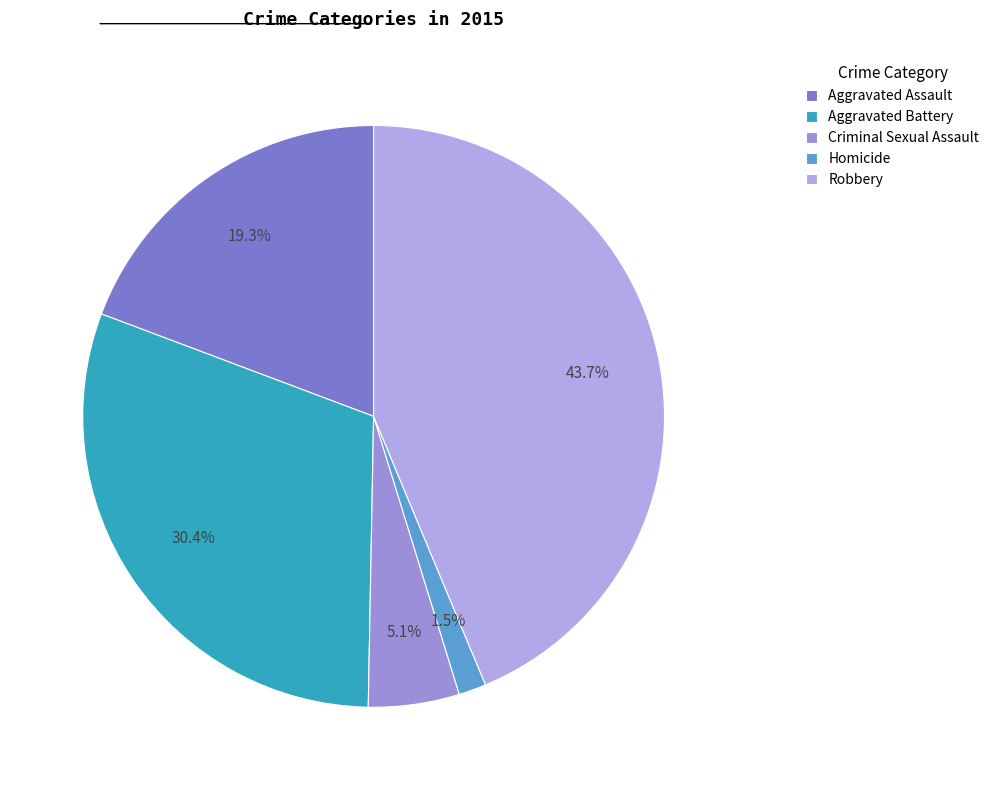

What is the smallest slice in the pie chart?

Homicide